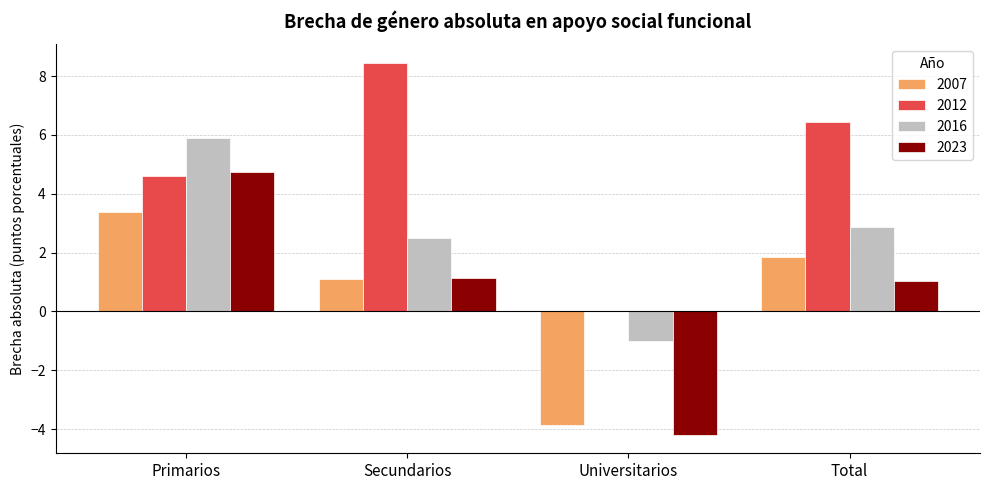

What is the highest value of the 2012 series?

8.4